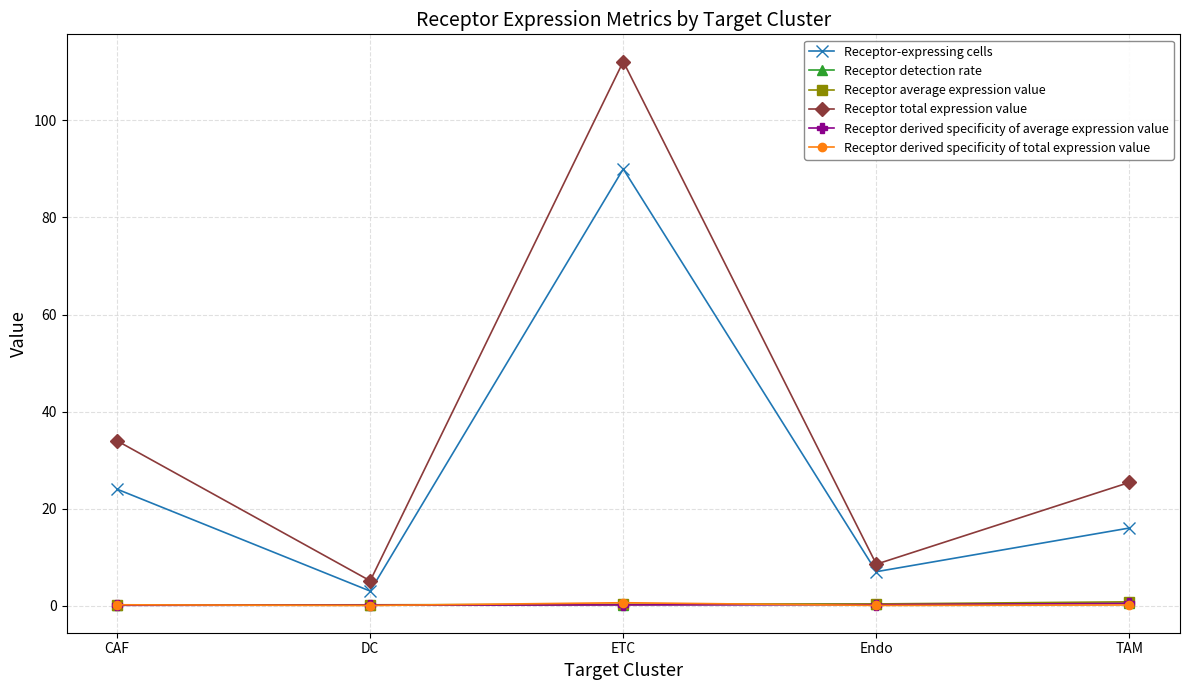

What are all the series names shown in the legend?

Receptor-expressing cells, Receptor detection rate, Receptor average expression value, Receptor total expression value, Receptor derived specificity of average expression value, Receptor derived specificity of total expression value